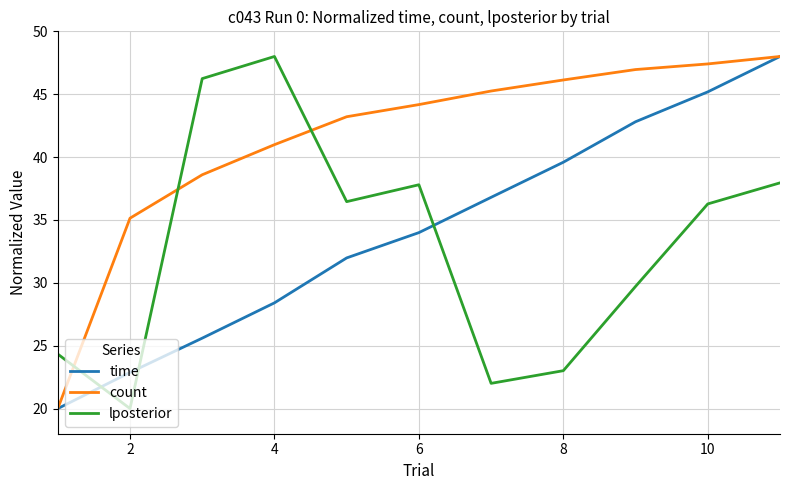

How many lines are shown in the chart?

3